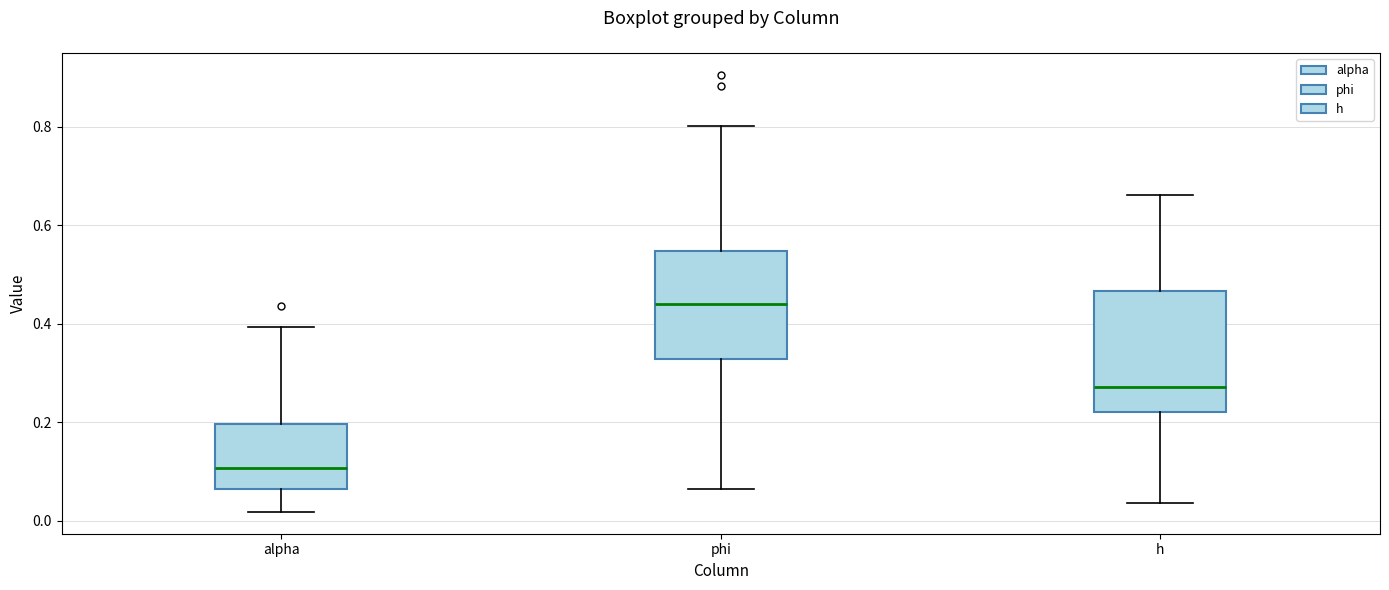

Reading left to right, read every box against the y-axis: the position of its median line, the range the box covers, and the ends of its whiskers. The values are not printed on the chart, so give them approximately, as read against the axis.

alpha: median 0.10, box 0.06 to 0.20, whiskers 0.02 to 0.40
phi: median 0.44, box 0.32 to 0.54, whiskers 0.06 to 0.80
h: median 0.28, box 0.22 to 0.46, whiskers 0.04 to 0.66